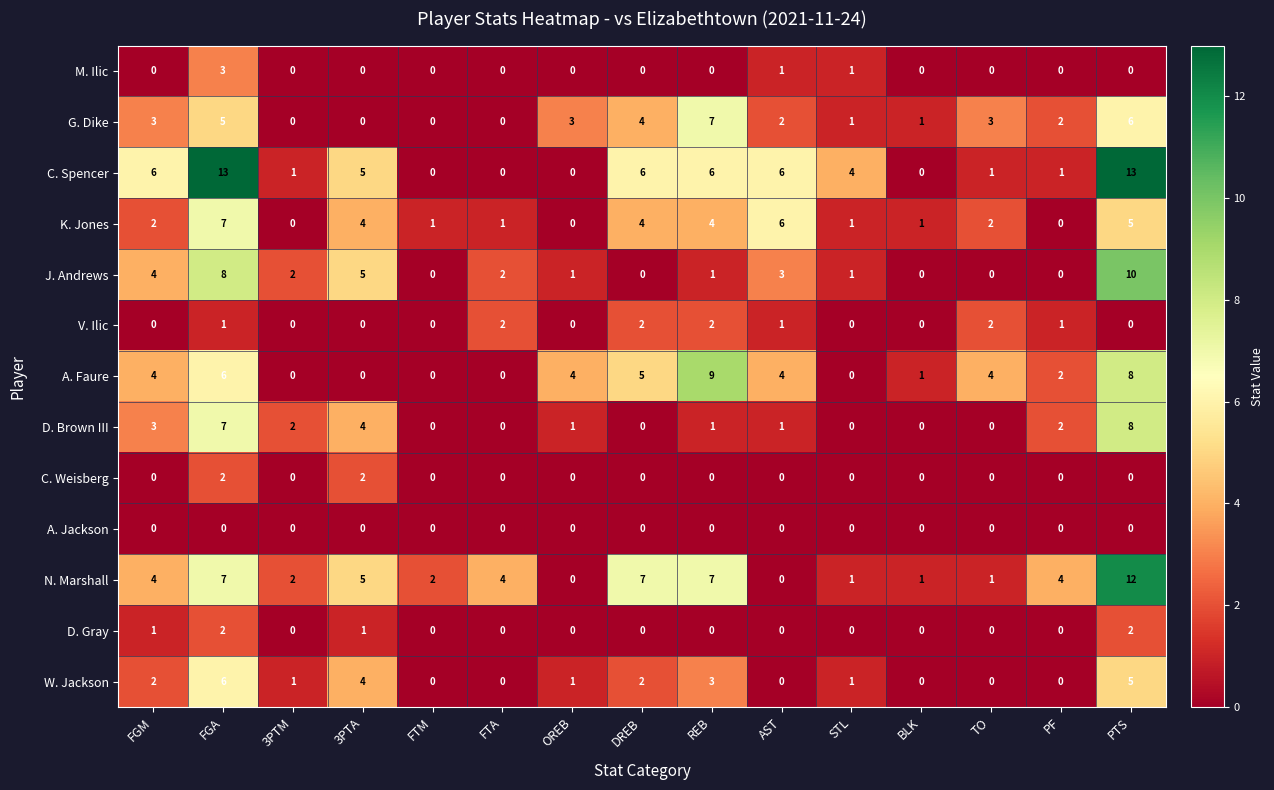

Between FGA and 3PTM, which series saw the biggest shift?

C. Spencer